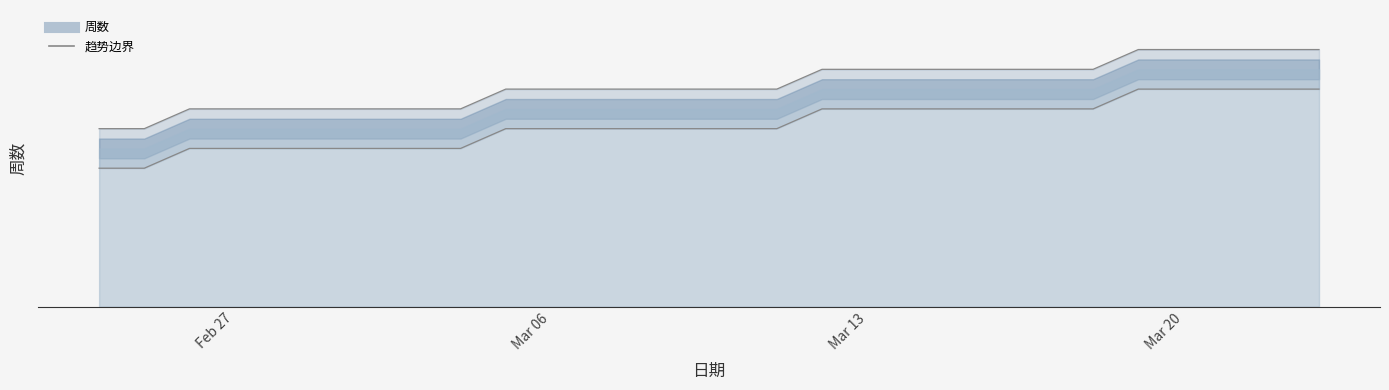

Count the number of data series in this chart.

2